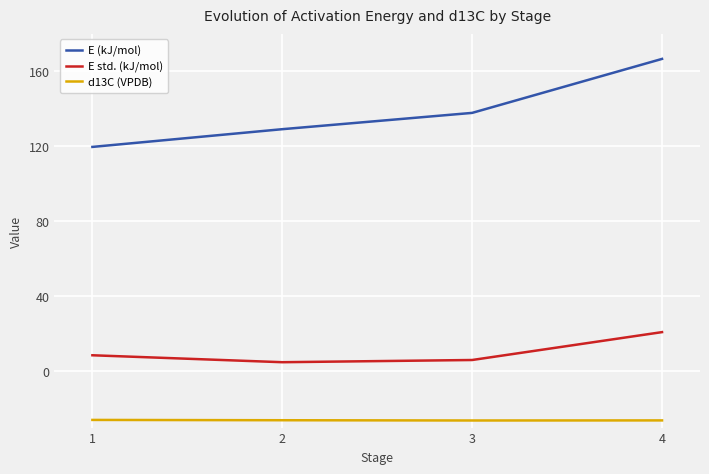

Which series has the largest total across all categories?

E (kJ/mol)